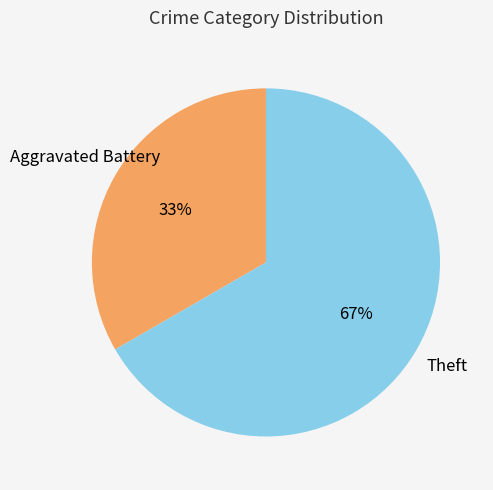

Is there a majority slice in this chart?

Yes